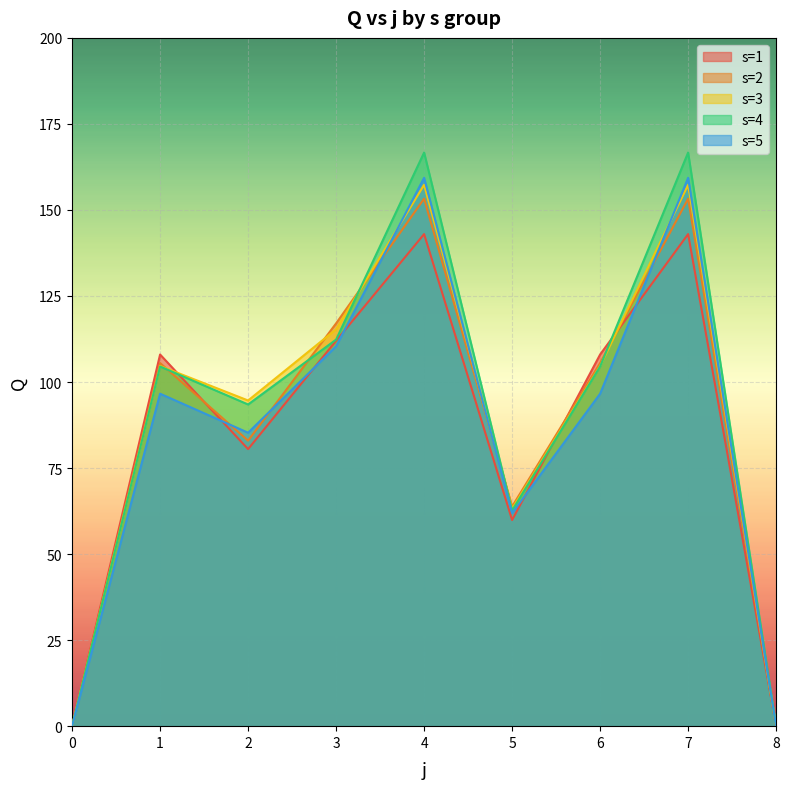

Is it true that s=1 equals 108.0 at 1?

True